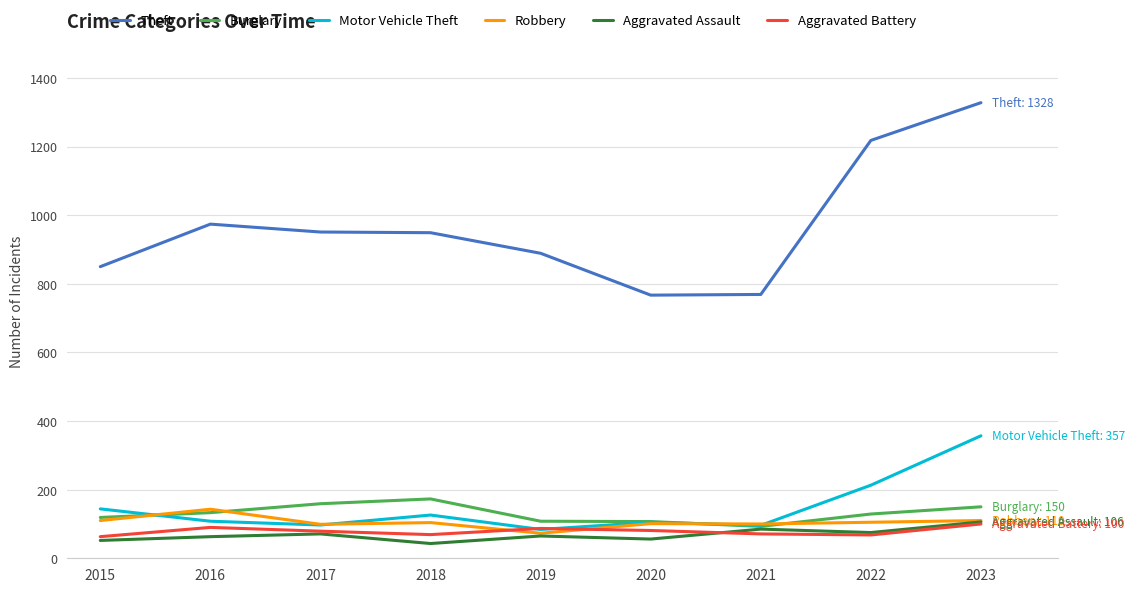

Where do Motor Vehicle Theft and Burglary first cross each other?

2015 and 2016